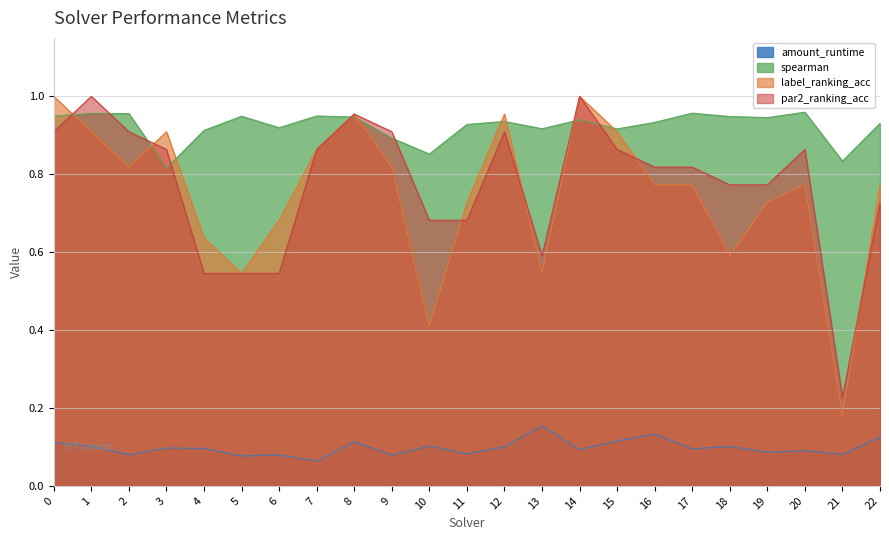

At which label is label_ranking_acc closest to 0?

21